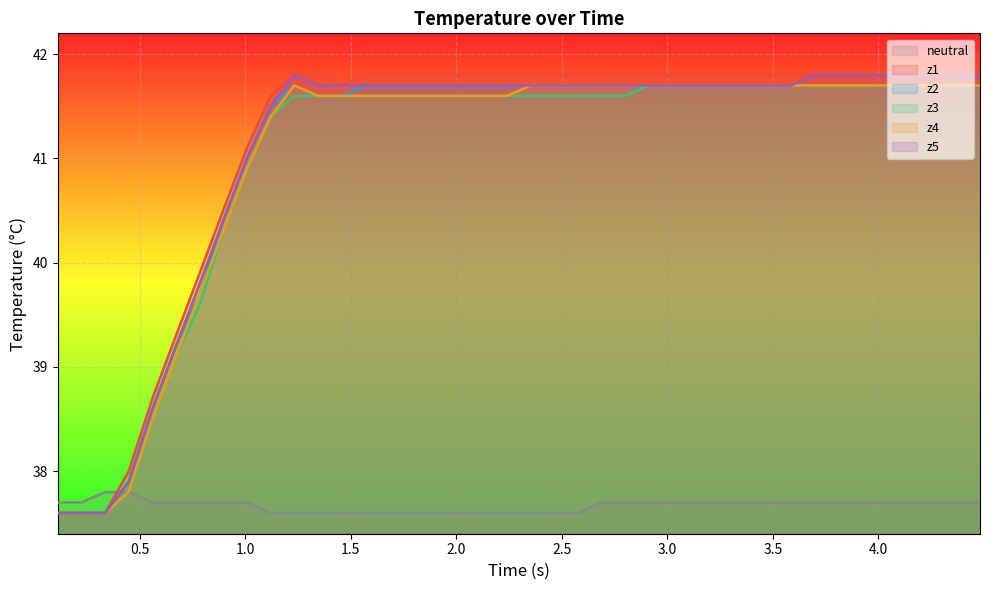

True or false: z1 and z3 cross at least once.

False